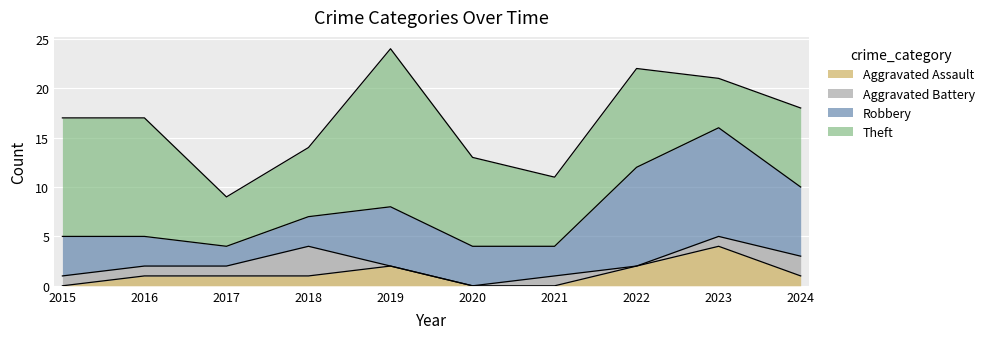

Which series has the largest total across all categories?

Theft